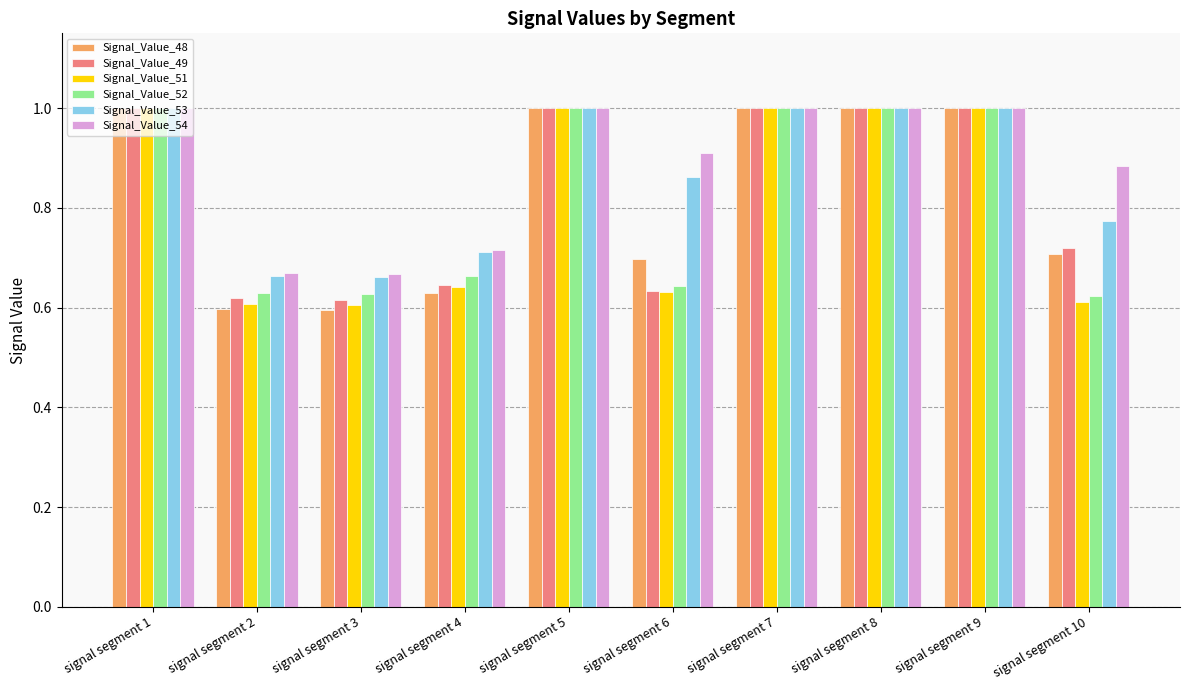

Is it true that Signal_Value_54 equals 0.5 at signal segment 10?

False